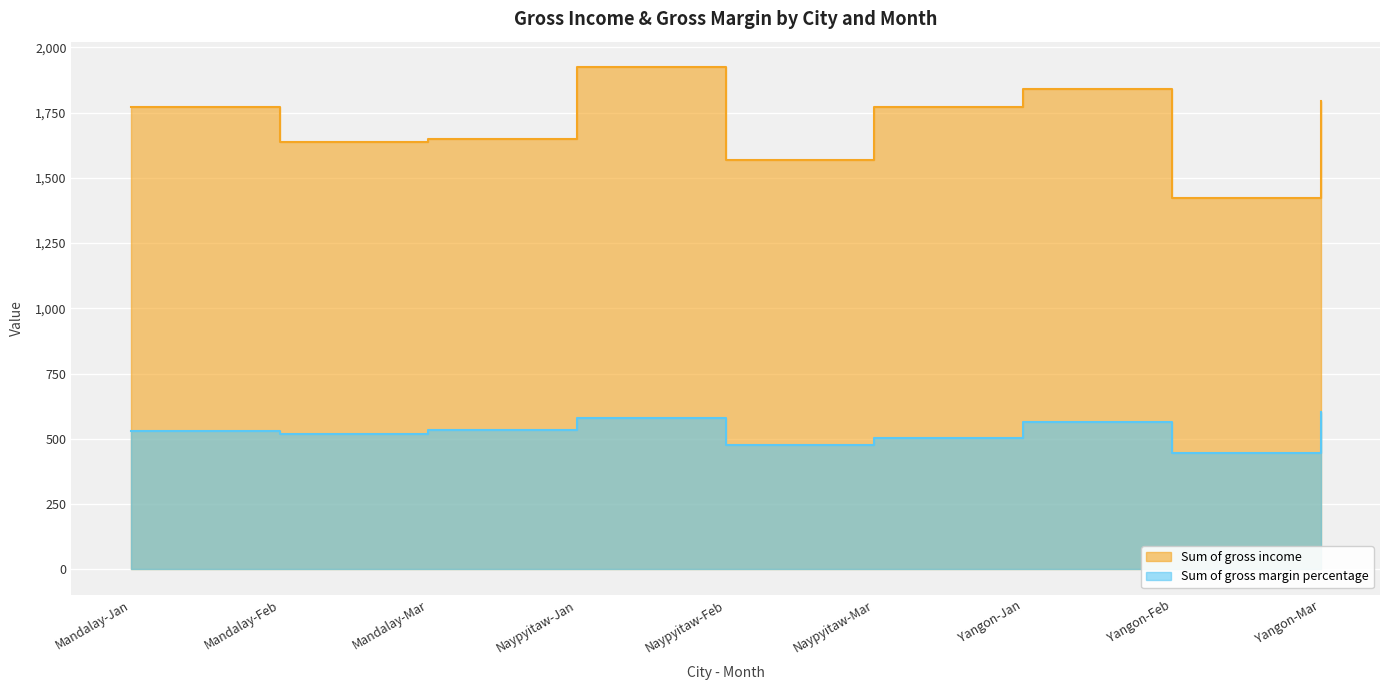

At which category does Sum of gross income reach its first local valley?

Mandalay-Feb